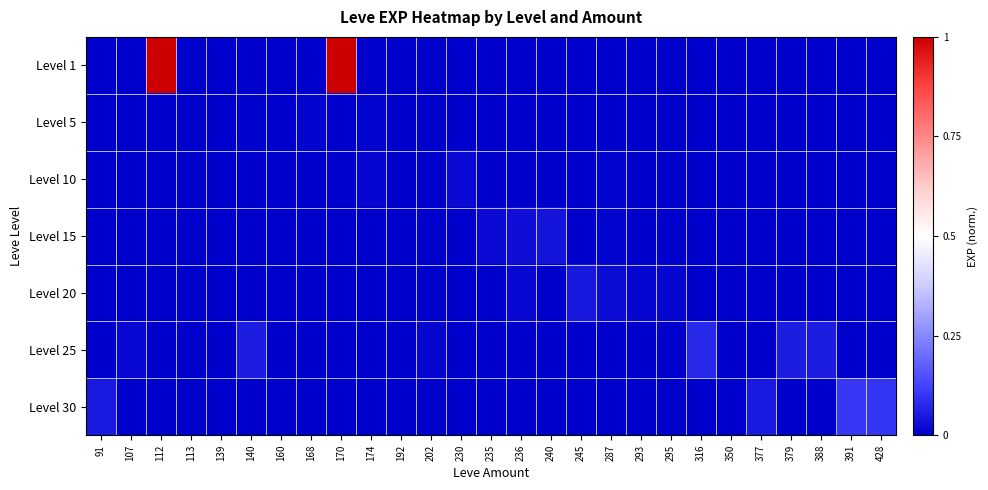

Reading left to right, transcribe all the data shown in this chart.

Level 1: 91=0.0	107=0.0	112=1.0	113=0.0	139=0.0	140=0.0	160=0.0	168=0.0	170=1.0	174=0.0	192=0.0	202=0.0	230=0.0	235=0.0	236=0.0	240=0.0	245=0.0	287=0.0	293=0.0	295=0.0	316=0.0	350=0.0	377=0.0	379=0.0	388=0.0	391=0.0	428=0.0
Level 5: 91=0.0	107=0.0	112=0.0	113=0.0	139=0.0	140=0.0	160=0.0	168=0.0	170=0.0	174=0.0	192=0.0	202=0.0	230=0.0	235=0.0	236=0.0	240=0.0	245=0.0	287=0.0	293=0.0	295=0.0	316=0.0	350=0.0	377=0.0	379=0.0	388=0.0	391=0.0	428=0.0
Level 10: 91=0.0	107=0.0	112=0.0	113=0.0	139=0.0	140=0.0	160=0.0	168=0.0	170=0.0	174=0.0	192=0.0	202=0.0	230=0.0	235=0.0	236=0.0	240=0.0	245=0.0	287=0.0	293=0.0	295=0.0	316=0.0	350=0.0	377=0.0	379=0.0	388=0.0	391=0.0	428=0.0
Level 15: 91=0.0	107=0.0	112=0.0	113=0.0	139=0.0	140=0.0	160=0.0	168=0.0	170=0.0	174=0.0	192=0.0	202=0.0	230=0.0	235=0.0	236=0.0	240=0.0	245=0.0	287=0.0	293=0.0	295=0.0	316=0.0	350=0.0	377=0.0	379=0.0	388=0.0	391=0.0	428=0.0
Level 20: 91=0.0	107=0.0	112=0.0	113=0.0	139=0.0	140=0.0	160=0.0	168=0.0	170=0.0	174=0.0	192=0.0	202=0.0	230=0.0	235=0.0	236=0.0	240=0.0	245=0.0	287=0.0	293=0.0	295=0.0	316=0.0	350=0.0	377=0.0	379=0.0	388=0.0	391=0.0	428=0.0
Level 25: 91=0.0	107=0.0	112=0.0	113=0.0	139=0.0	140=0.1	160=0.0	168=0.0	170=0.0	174=0.0	192=0.0	202=0.0	230=0.0	235=0.0	236=0.0	240=0.0	245=0.0	287=0.0	293=0.0	295=0.0	316=0.1	350=0.0	377=0.0	379=0.1	388=0.1	391=0.0	428=0.0
Level 30: 91=0.0	107=0.0	112=0.0	113=0.0	139=0.0	140=0.0	160=0.0	168=0.0	170=0.0	174=0.0	192=0.0	202=0.0	230=0.0	235=0.0	236=0.0	240=0.0	245=0.0	287=0.0	293=0.0	295=0.0	316=0.0	350=0.0	377=0.0	379=0.0	388=0.0	391=0.1	428=0.1